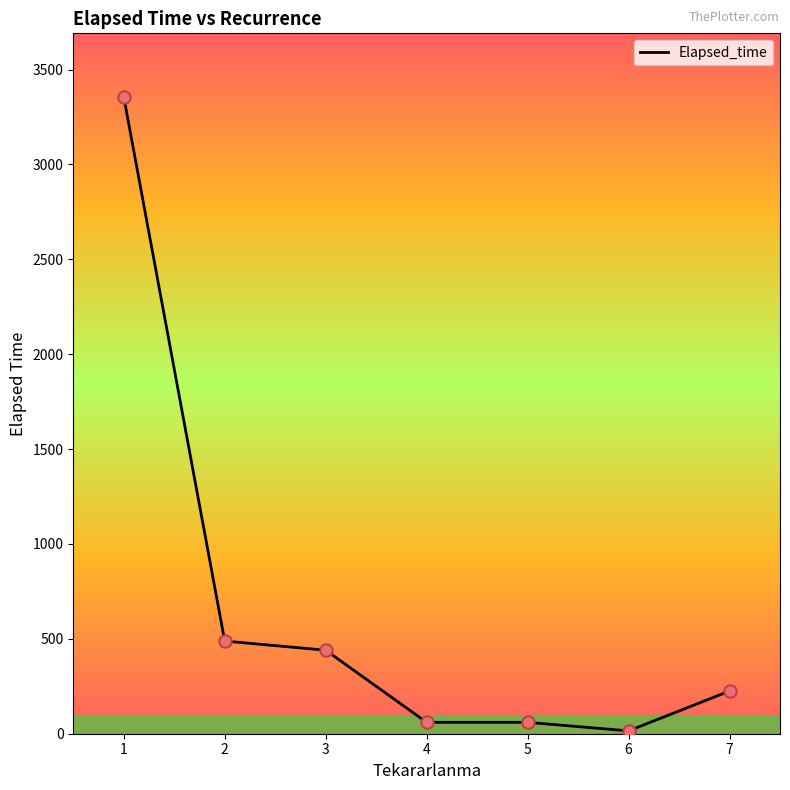

Approximately how many times larger is the value at 1 compared to 7?

14.9